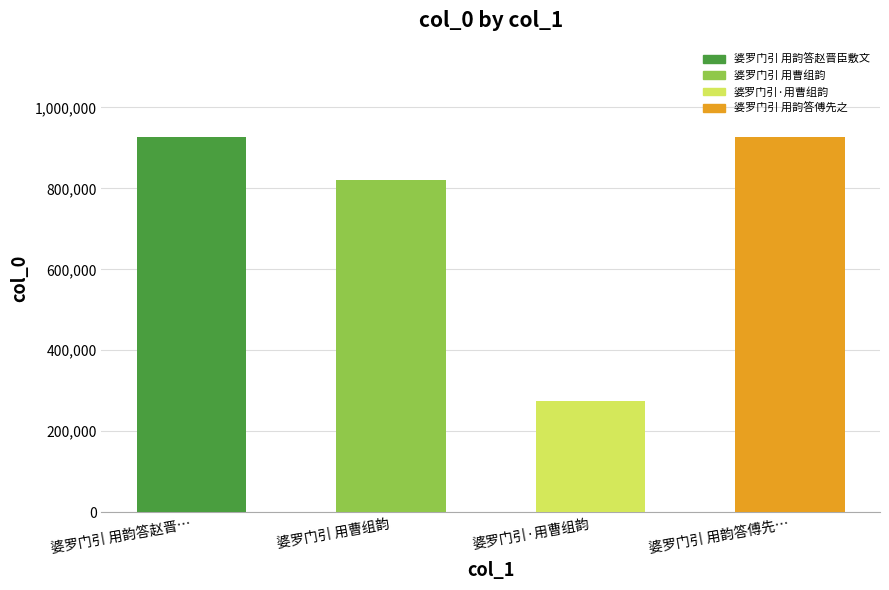

How many data points are less than 925984?

2